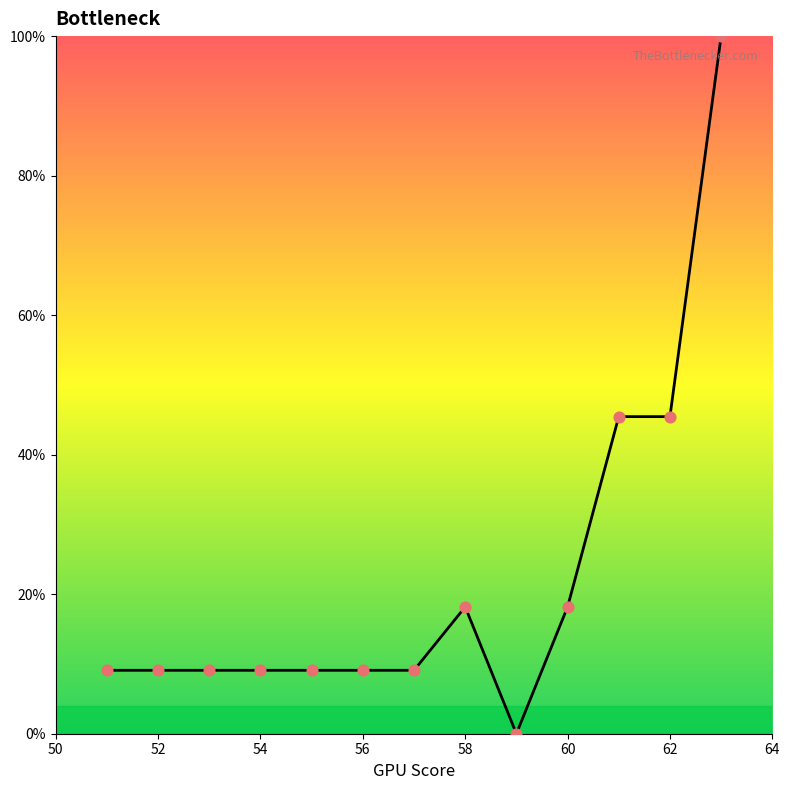

What is the maximum value shown in the chart?

100.0